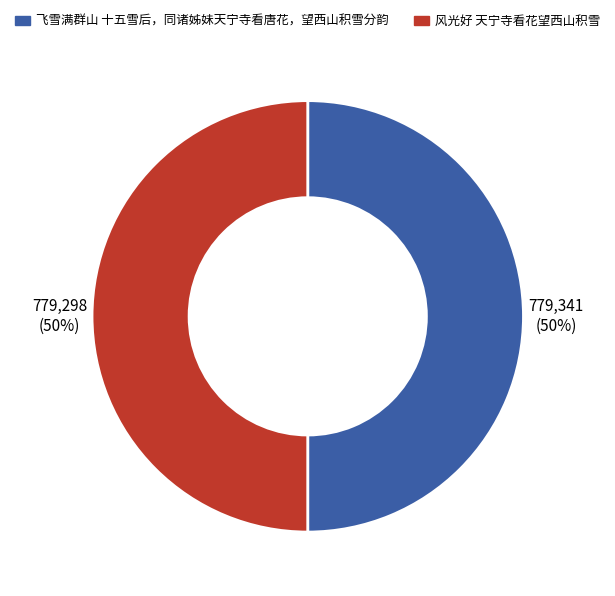

Approximately how many times larger is the value at 飞雪满群山 十五雪后，同诸姊妹天宁寺看唐花，望西山积雪分韵 compared to 风光好 天宁寺看花望西山积雪?

1.0